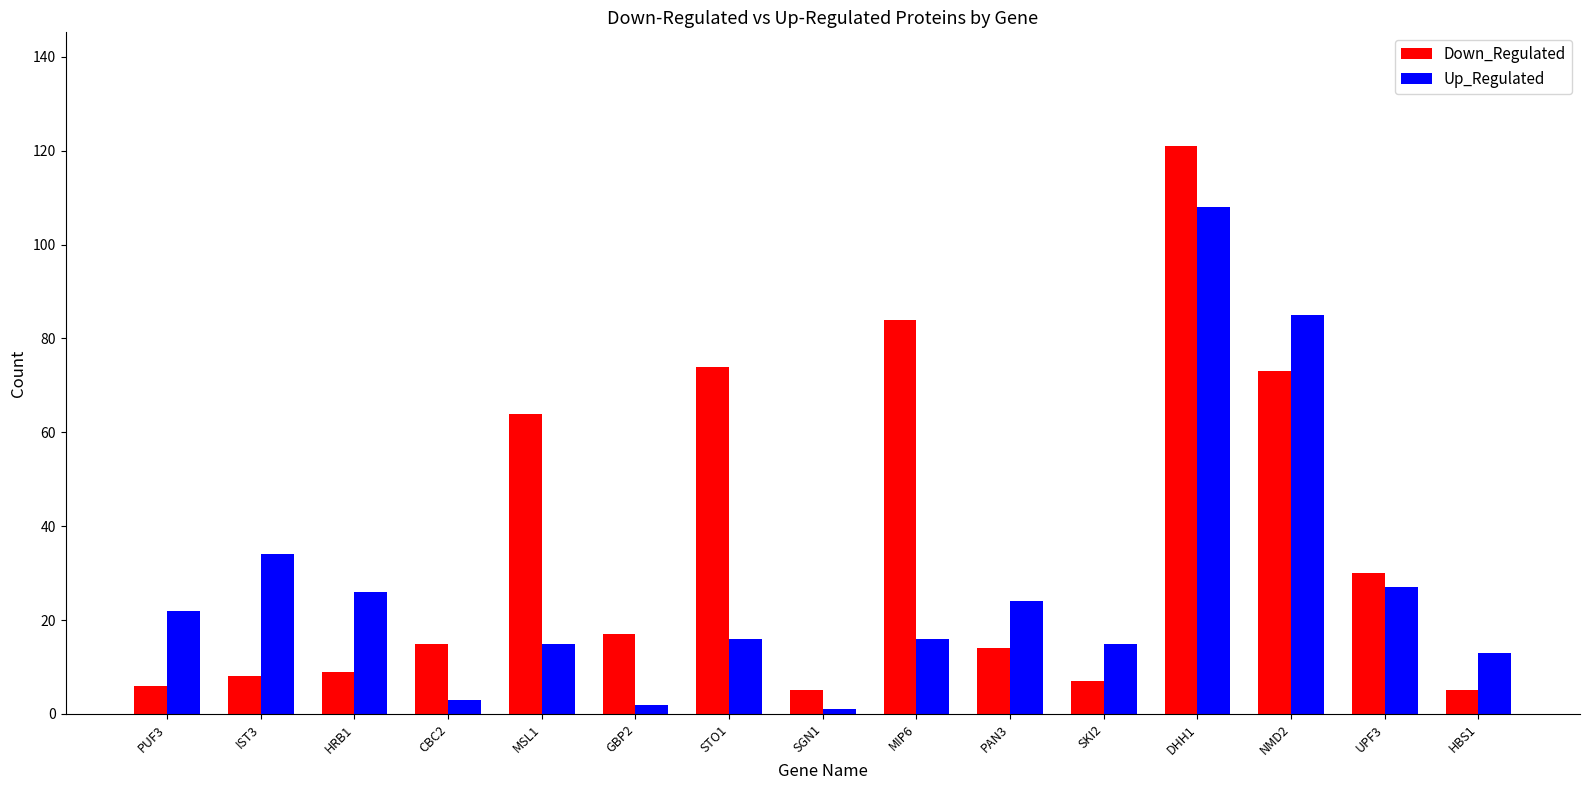

Rank the series by their maximum value, from highest to lowest.

Down_Regulated, Up_Regulated